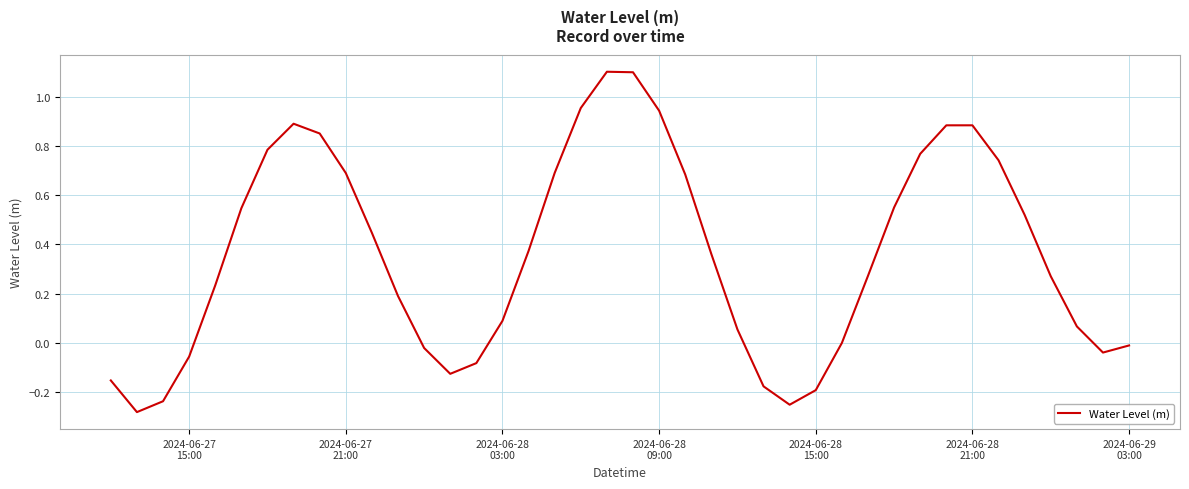

What is the maximum value shown in the chart?

1.1